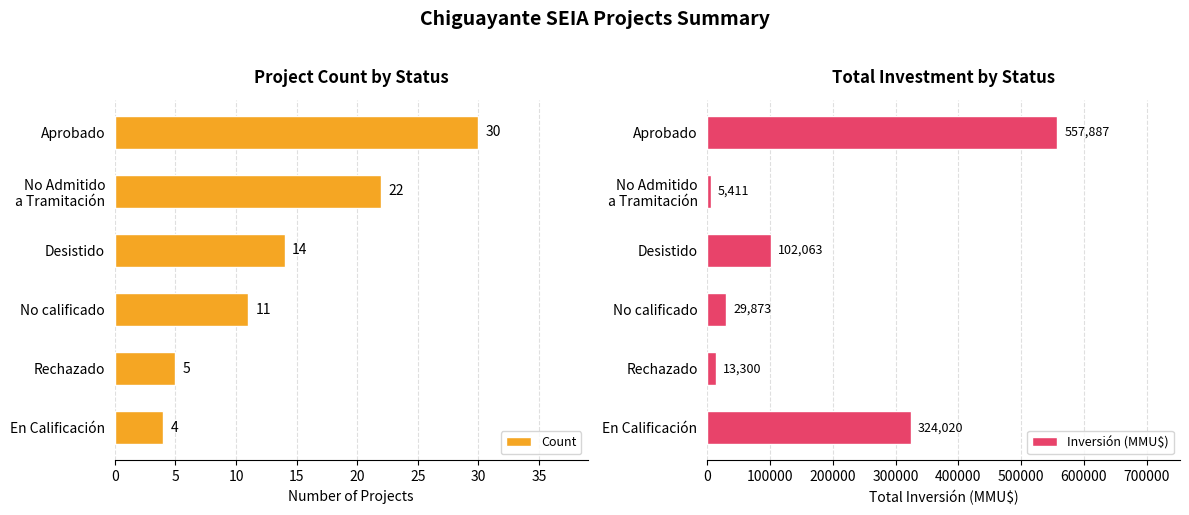

Rank the series by their maximum value, from lowest to highest.

Count, Inversión (MMU$)